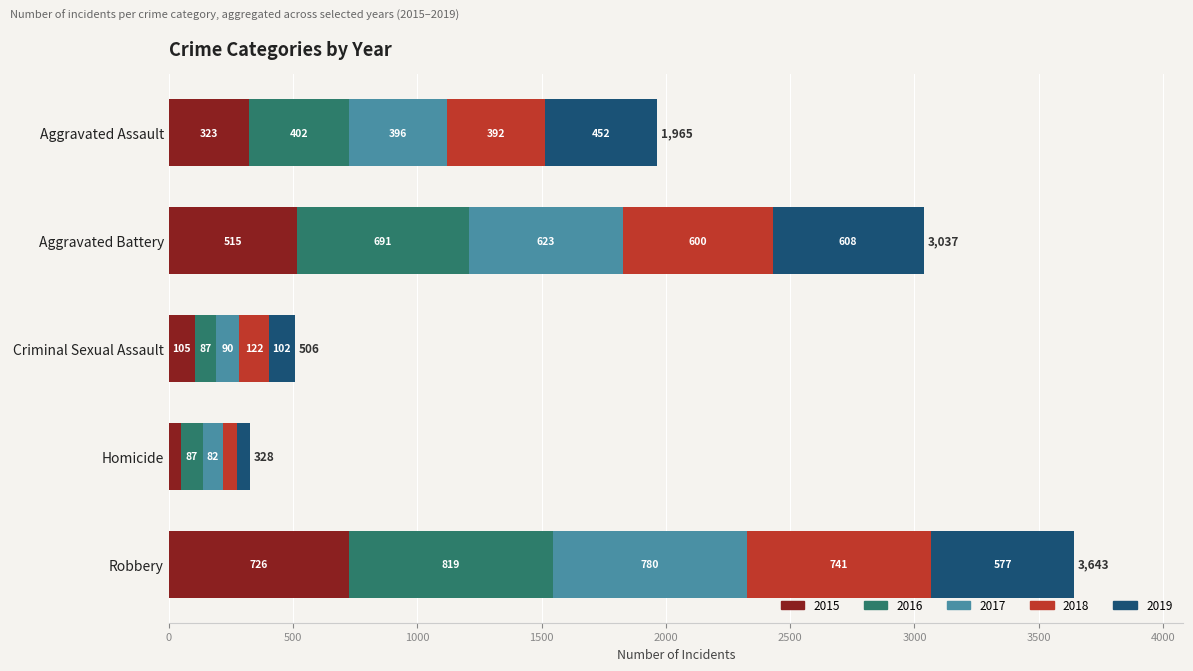

At which category is the sum across all series the highest?

Robbery